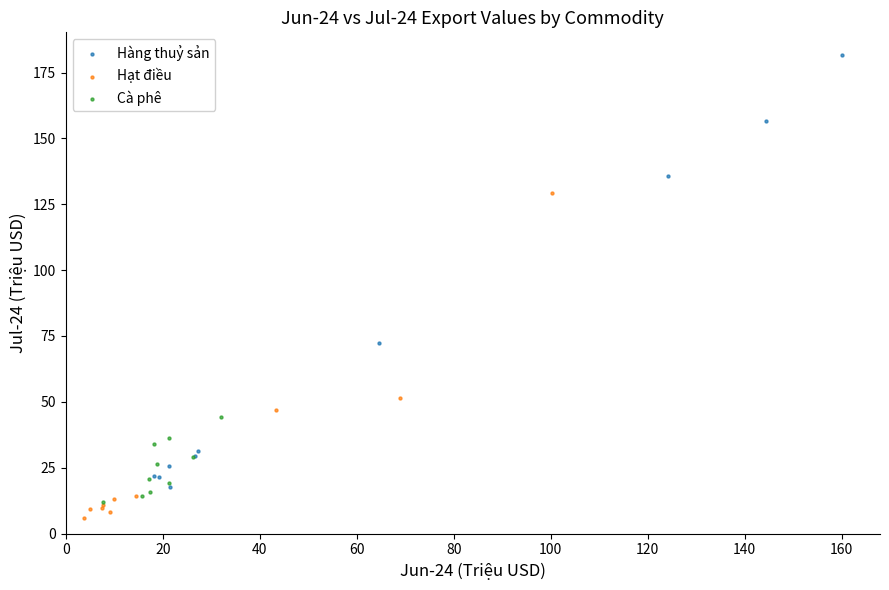

Which series has the widest spread of Y values?

Hàng thuỷ sản